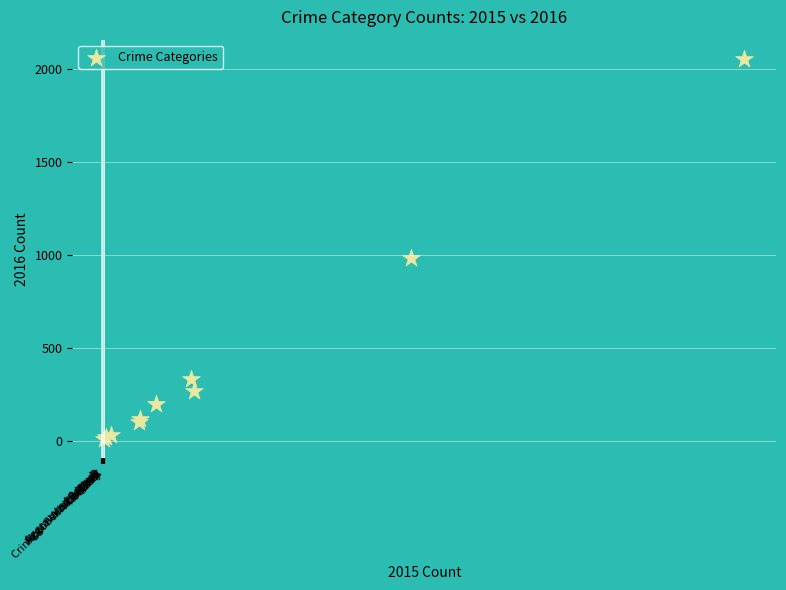

What Y value in the scatter plot is closest to 1030?

984